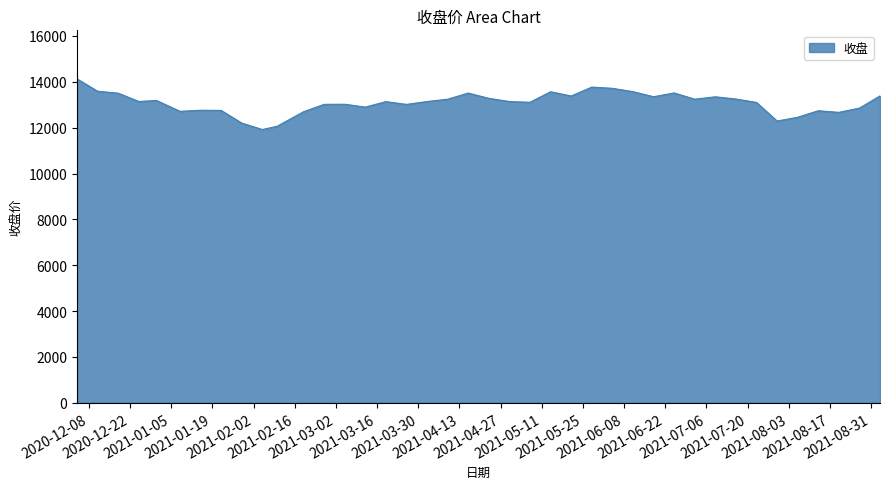

What is the greatest value displayed?

14127.1